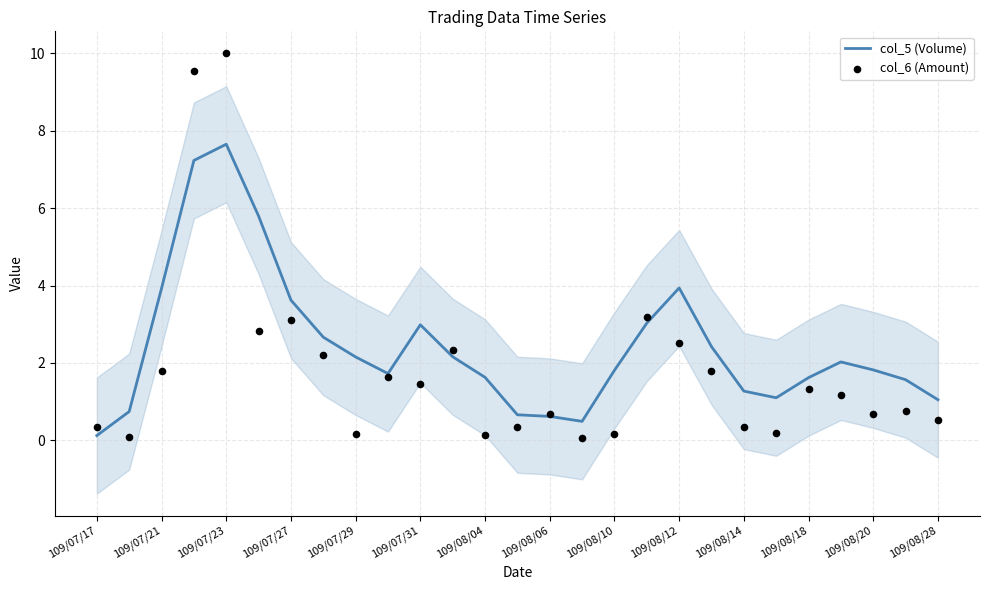

At how many categories does at least one series exceed 7?

2